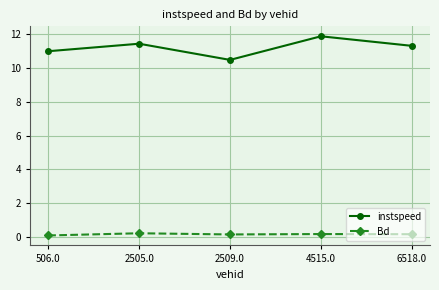

The instspeed series shows 16.9 at 2509.0. True or false?

False